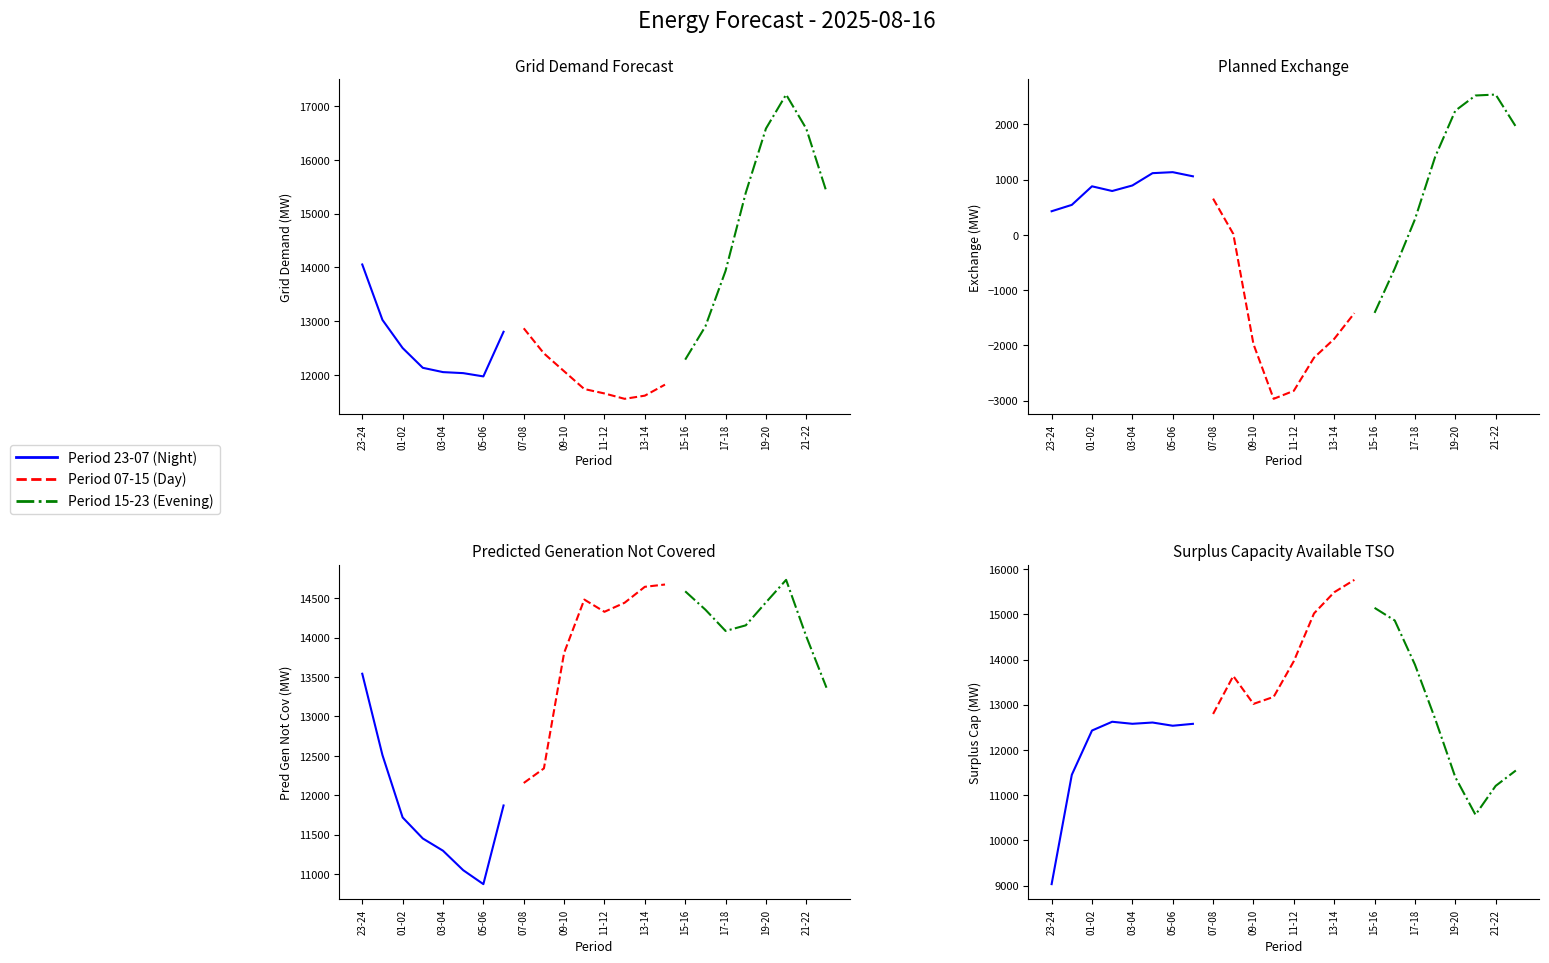

At which category does Segment 1 reach its first local peak?

05-06